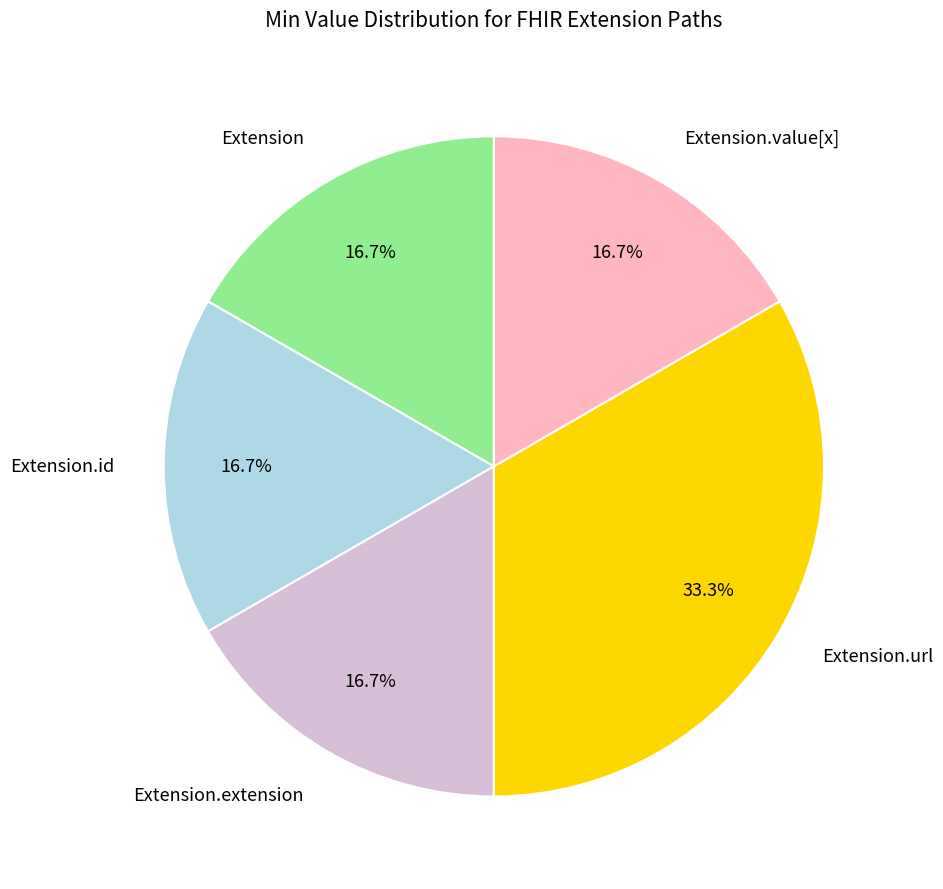

Does any single category account for the majority?

No